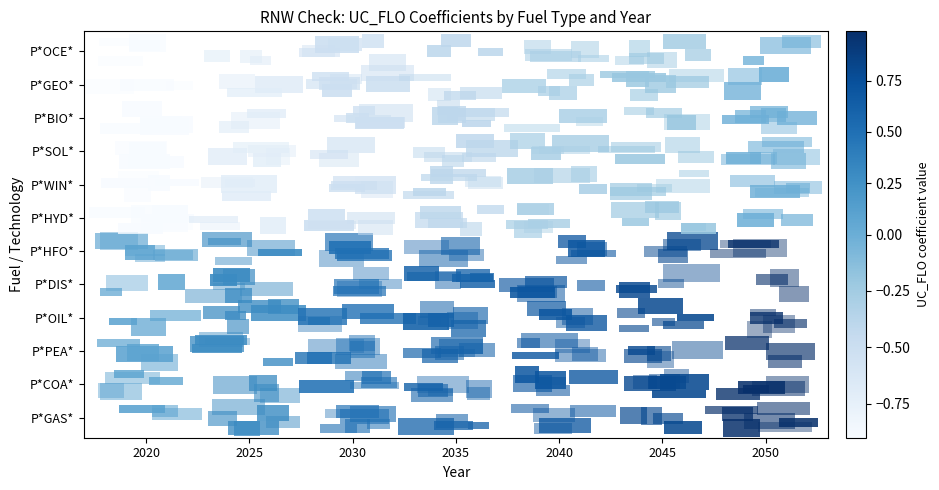

Count the number of data series in this chart.

12